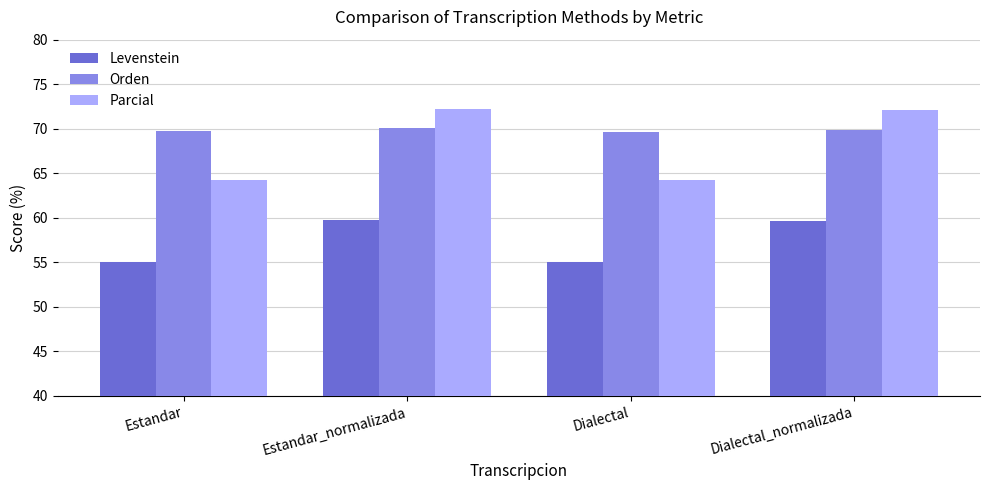

At how many categories does at least one series exceed 66?

4